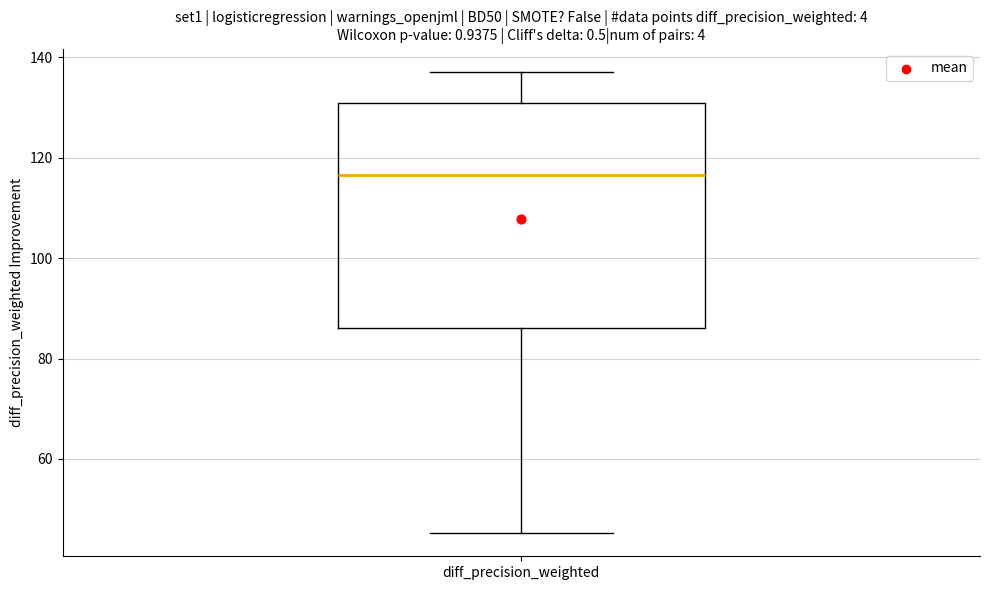

Read this box plot against the y-axis: the position of the median line, the range covered by the box, and the ends of both whiskers. The values are not printed on the chart, so give them approximately, as read against the axis.

median 116, box 86 to 130, whiskers 46 to 138